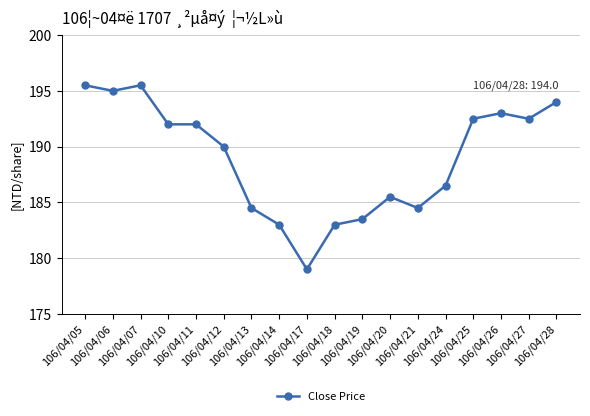

True or false: the data shows 183.0 at 106/04/18.

True